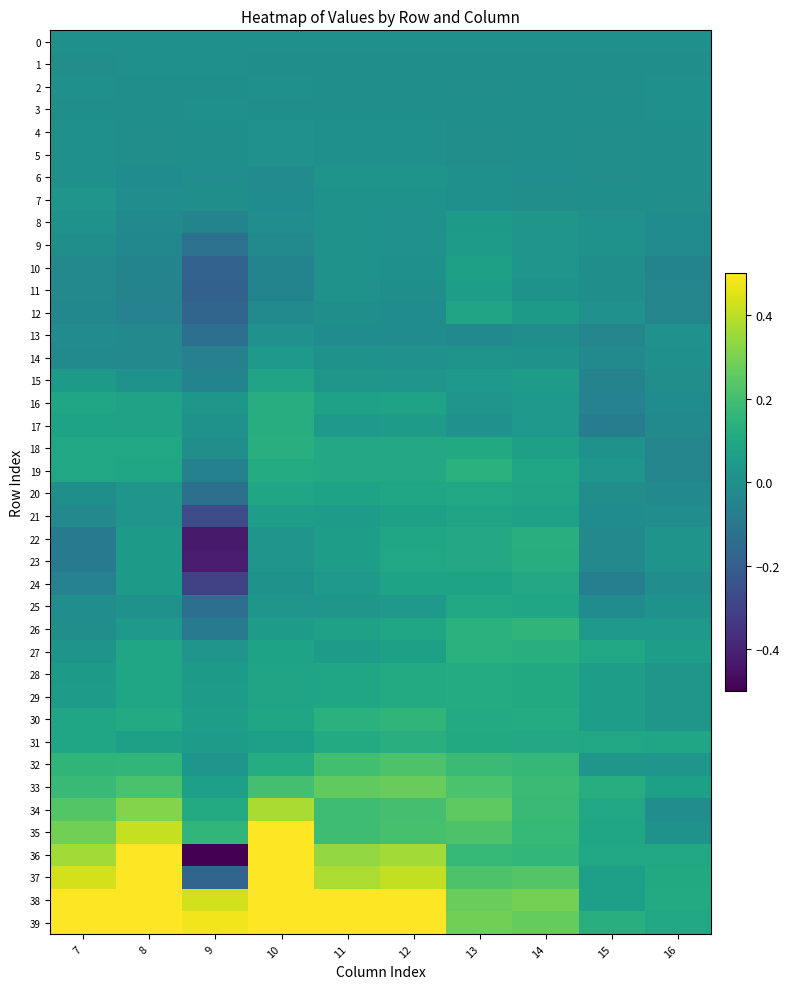

Reading right to left, what are all the values shown in this chart?

0: 16=0.0	15=0.0	14=0.0	13=0.0	12=0.0	11=0.0	10=0.0	9=0.0	8=0.0	7=0.0
1: 16=-0.0	15=-0.0	14=-0.0	13=-0.0	12=-0.0	11=-0.0	10=-0.0	9=0.0	8=0.0	7=-0.0
2: 16=0.0	15=-0.0	14=-0.0	13=-0.0	12=-0.0	11=-0.0	10=0.0	9=-0.0	8=-0.0	7=0.0
3: 16=0.0	15=-0.0	14=-0.0	13=-0.0	12=-0.0	11=-0.0	10=-0.0	9=0.0	8=-0.0	7=-0.0
4: 16=-0.0	15=-0.0	14=-0.0	13=-0.0	12=0.0	11=0.0	10=0.0	9=-0.0	8=-0.0	7=0.0
5: 16=-0.0	15=-0.0	14=-0.0	13=-0.0	12=0.0	11=0.0	10=0.0	9=-0.0	8=-0.0	7=0.0
6: 16=-0.0	15=-0.0	14=-0.0	13=0.0	12=0.0	11=0.0	10=-0.0	9=-0.0	8=-0.0	7=0.0
7: 16=-0.0	15=-0.0	14=-0.0	13=0.0	12=0.0	11=0.0	10=-0.0	9=-0.0	8=-0.0	7=0.0
8: 16=-0.0	15=0.0	14=0.0	13=0.0	12=0.0	11=0.0	10=-0.0	9=-0.1	8=-0.0	7=0.0
9: 16=-0.0	15=0.0	14=0.0	13=0.0	12=0.0	11=0.0	10=-0.0	9=-0.1	8=-0.0	7=-0.0
10: 16=-0.0	15=-0.0	14=0.0	13=0.1	12=0.0	11=0.0	10=-0.0	9=-0.2	8=-0.1	7=-0.0
11: 16=-0.0	15=-0.0	14=0.0	13=0.1	12=-0.0	11=0.0	10=-0.0	9=-0.2	8=-0.1	7=-0.0
12: 16=-0.0	15=0.0	14=0.0	13=0.1	12=-0.0	11=-0.0	10=-0.0	9=-0.2	8=-0.1	7=-0.0
13: 16=0.0	15=-0.0	14=-0.0	13=-0.0	12=-0.0	11=-0.0	10=0.0	9=-0.1	8=-0.0	7=-0.0
14: 16=0.0	15=-0.0	14=0.0	13=0.0	12=0.0	11=0.0	10=0.0	9=-0.1	8=-0.0	7=-0.0
15: 16=-0.0	15=-0.1	14=0.0	13=0.0	12=0.0	11=0.0	10=0.1	9=-0.0	8=0.0	7=0.0
16: 16=-0.0	15=-0.1	14=0.0	13=0.0	12=0.1	11=0.1	10=0.1	9=0.0	8=0.1	7=0.1
17: 16=-0.0	15=-0.1	14=0.0	13=0.0	12=0.1	11=0.0	10=0.1	9=0.0	8=0.1	7=0.1
18: 16=-0.0	15=0.0	14=0.1	13=0.1	12=0.1	11=0.1	10=0.1	9=-0.0	8=0.1	7=0.1
19: 16=-0.0	15=0.0	14=0.1	13=0.1	12=0.1	11=0.1	10=0.1	9=-0.1	8=0.1	7=0.1
20: 16=-0.0	15=-0.0	14=0.1	13=0.1	12=0.1	11=0.1	10=0.1	9=-0.1	8=0.0	7=-0.0
21: 16=-0.0	15=-0.0	14=0.1	13=0.1	12=0.1	11=0.1	10=0.1	9=-0.3	8=0.0	7=-0.0
22: 16=0.0	15=-0.0	14=0.1	13=0.1	12=0.1	11=0.1	10=0.0	9=-0.4	8=0.0	7=-0.1
23: 16=0.0	15=-0.0	14=0.1	13=0.1	12=0.1	11=0.1	10=0.0	9=-0.4	8=0.0	7=-0.1
24: 16=-0.0	15=-0.1	14=0.1	13=0.1	12=0.1	11=0.0	10=0.0	9=-0.3	8=0.0	7=-0.1
25: 16=0.0	15=-0.0	14=0.1	13=0.1	12=0.0	11=0.0	10=0.0	9=-0.1	8=0.0	7=-0.0
26: 16=0.0	15=0.0	14=0.2	13=0.1	12=0.1	11=0.1	10=0.0	9=-0.1	8=0.0	7=-0.0
27: 16=0.1	15=0.1	14=0.1	13=0.1	12=0.1	11=0.0	10=0.1	9=0.0	8=0.1	7=0.0
28: 16=0.0	15=0.1	14=0.1	13=0.1	12=0.1	11=0.1	10=0.1	9=0.0	8=0.1	7=0.0
29: 16=0.0	15=0.1	14=0.1	13=0.1	12=0.1	11=0.1	10=0.1	9=0.0	8=0.1	7=0.0
30: 16=0.0	15=0.1	14=0.1	13=0.1	12=0.2	11=0.1	10=0.1	9=0.1	8=0.1	7=0.1
31: 16=0.1	15=0.1	14=0.1	13=0.1	12=0.1	11=0.1	10=0.1	9=0.0	8=0.1	7=0.1
32: 16=0.0	15=0.0	14=0.2	13=0.2	12=0.2	11=0.2	10=0.1	9=0.0	8=0.2	7=0.2
33: 16=0.1	15=0.1	14=0.2	13=0.2	12=0.3	11=0.3	10=0.2	9=0.1	8=0.2	7=0.2
34: 16=-0.0	15=0.1	14=0.2	13=0.3	12=0.2	11=0.2	10=0.4	9=0.1	8=0.3	7=0.2
35: 16=0.0	15=0.1	14=0.2	13=0.2	12=0.2	11=0.2	10=0.5	9=0.2	8=0.4	7=0.3
36: 16=0.1	15=0.1	14=0.2	13=0.2	12=0.4	11=0.3	10=0.5	9=-0.8	8=0.5	7=0.4
37: 16=0.1	15=0.1	14=0.2	13=0.2	12=0.4	11=0.4	10=0.5	9=-0.2	8=0.5	7=0.4
38: 16=0.1	15=0.1	14=0.3	13=0.3	12=0.6	11=0.5	10=0.7	9=0.4	8=0.6	7=0.5
39: 16=0.1	15=0.1	14=0.3	13=0.3	12=0.6	11=0.5	10=0.8	9=0.5	8=0.6	7=0.5